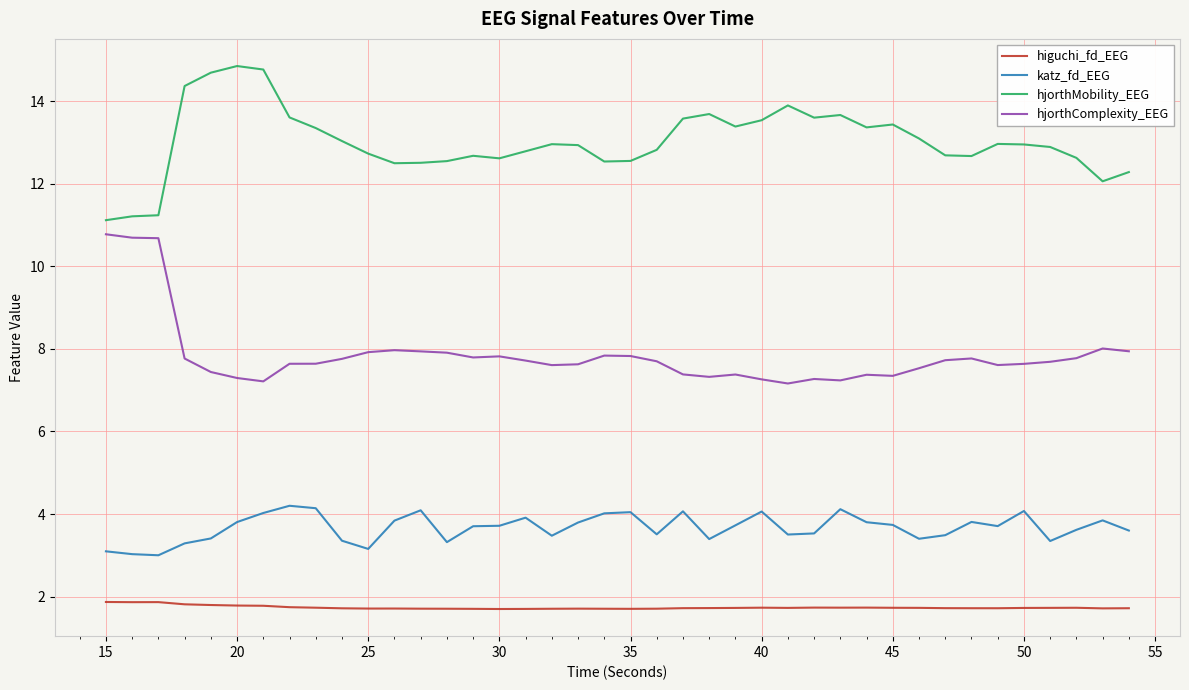

Which series has the largest total across all categories?

hjorthMobility_EEG